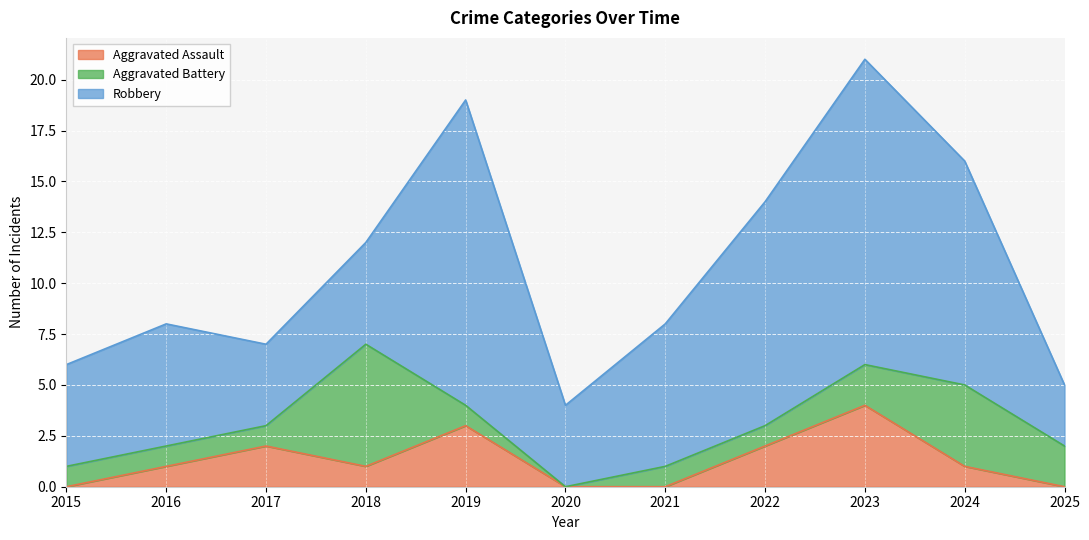

Rank the categories by Robbery value from lowest to highest.

2025, 2017, 2020, 2015, 2018, 2016, 2021, 2022, 2024, 2019, 2023